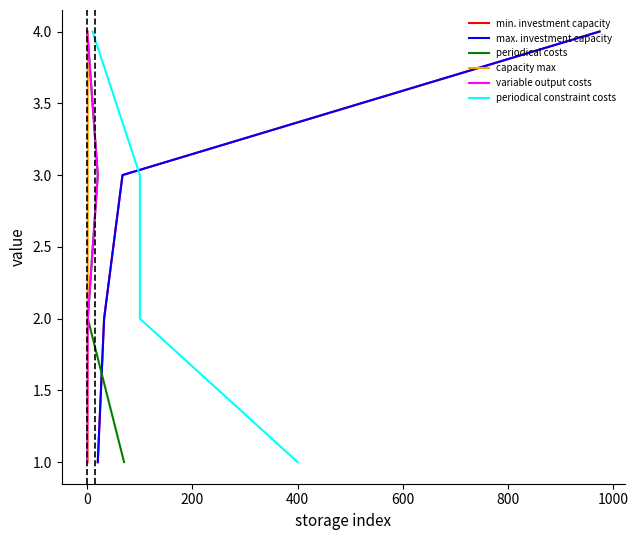

How many periodical costs values are between 2 and 4?

3